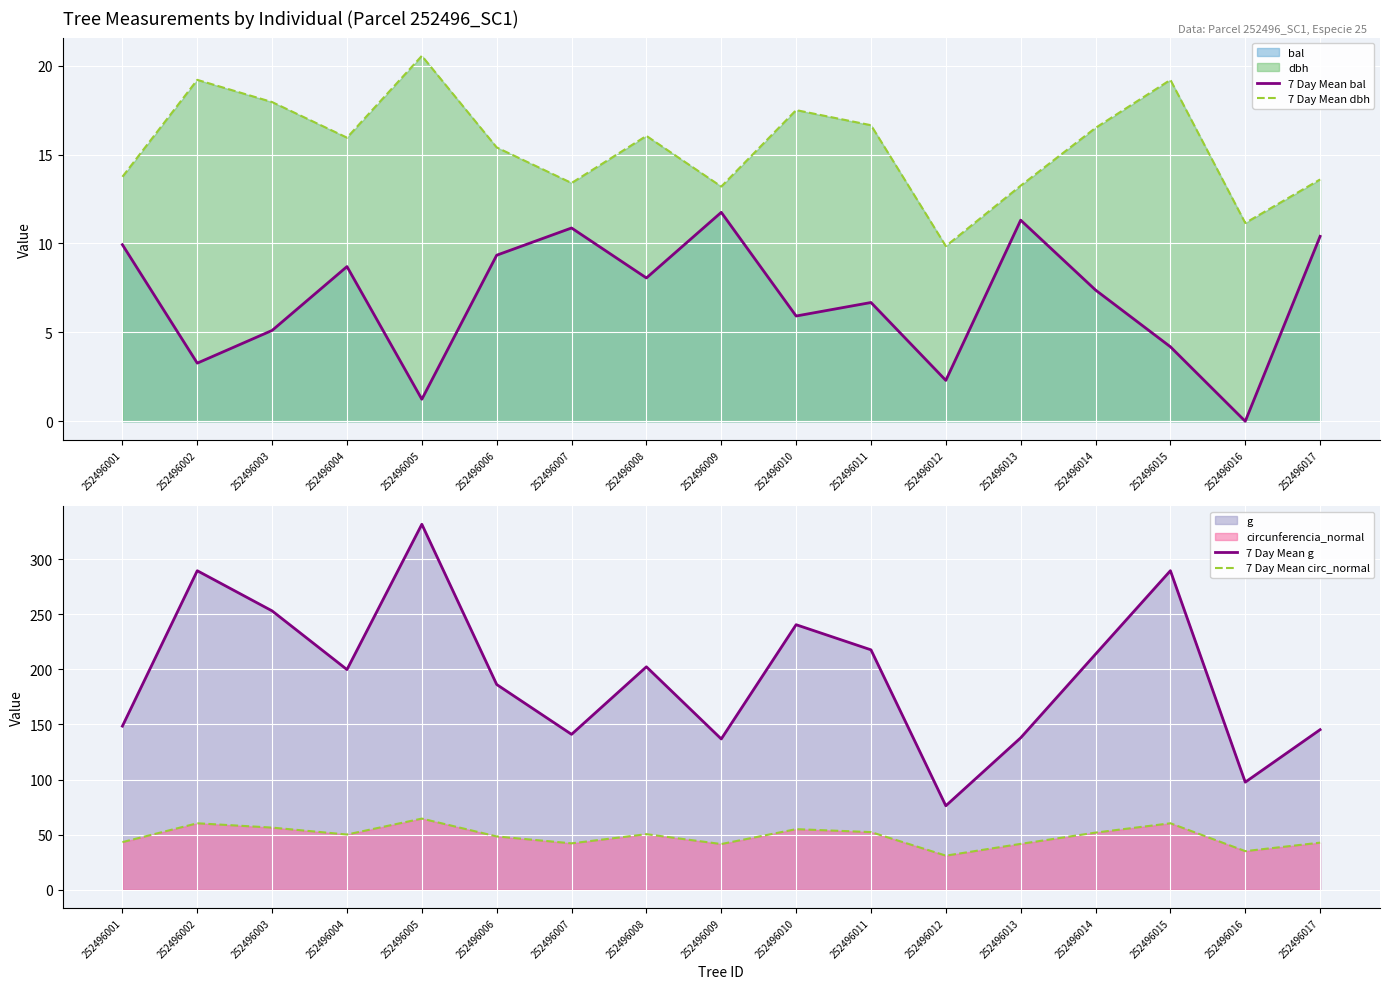

Where does the 7 Day Mean dbh series first go above 15?

252496002